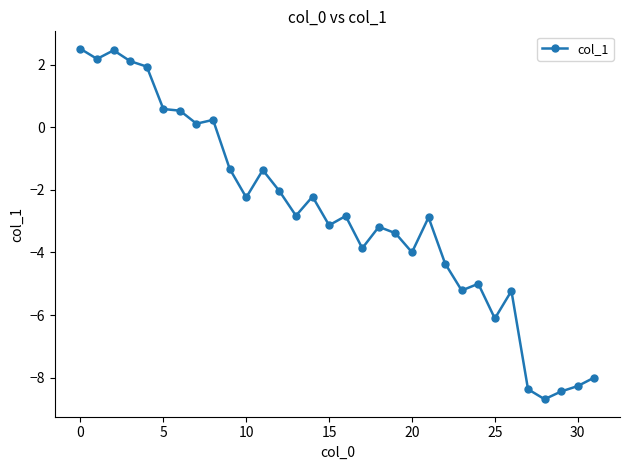

What is the average value?

-2.8